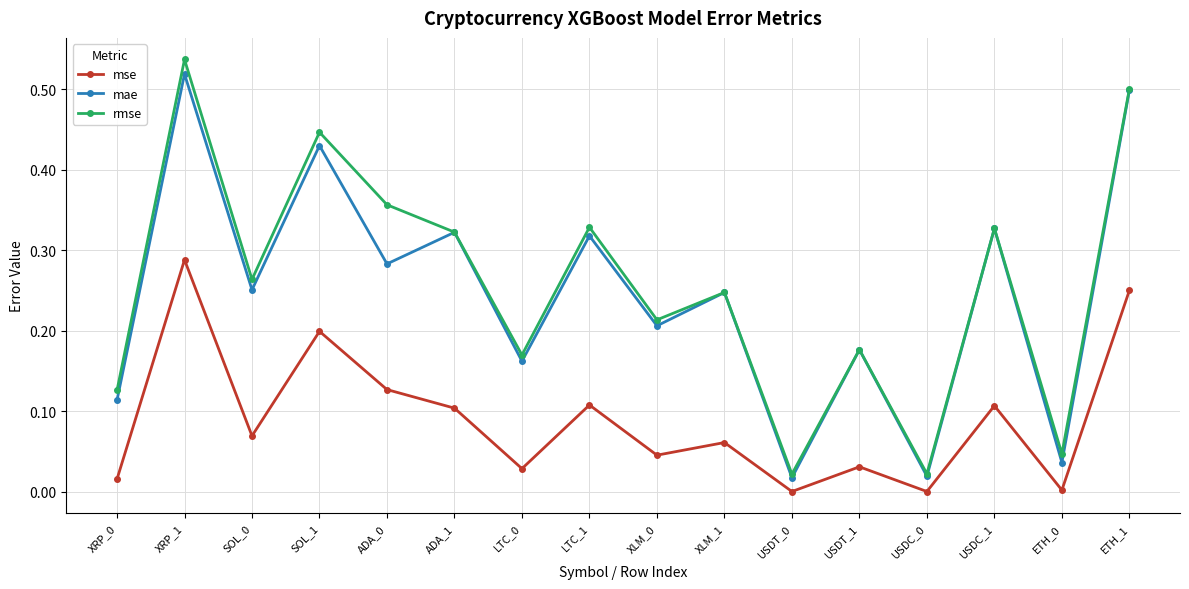

How many lines are shown in the chart?

3